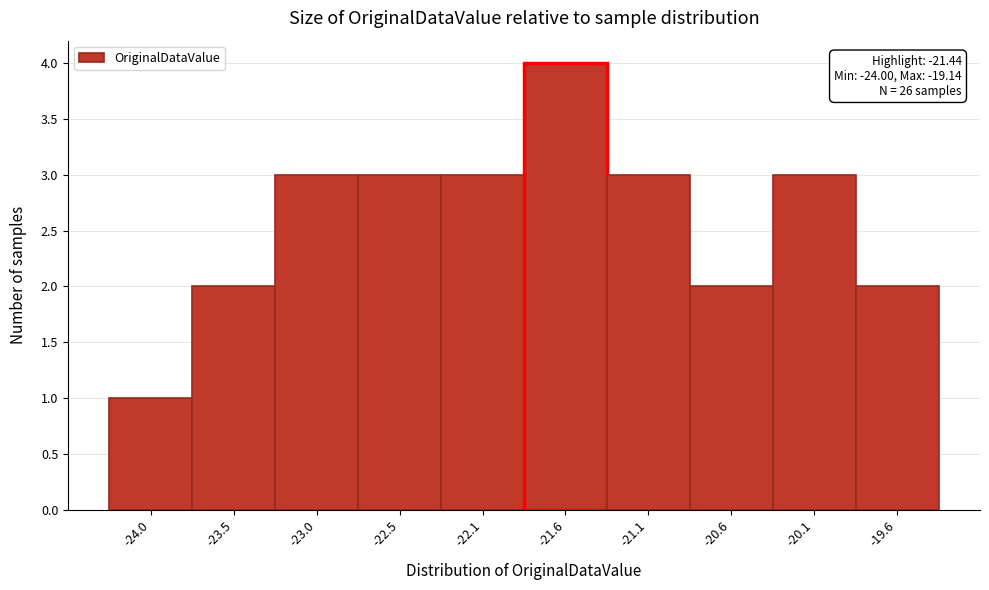

Reading right to left, what are all the values shown in this chart?

-19.6=2	-20.1=3	-20.6=2	-21.1=3	-21.6=4	-22.1=3	-22.5=3	-23.0=3	-23.5=2	-24.0=1